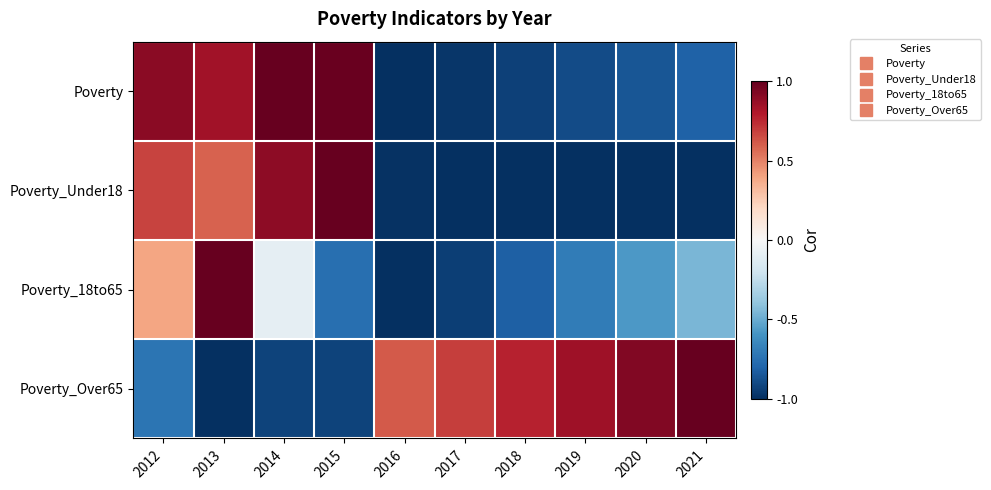

What is the spread (max minus min) of values at 2017?

0.8